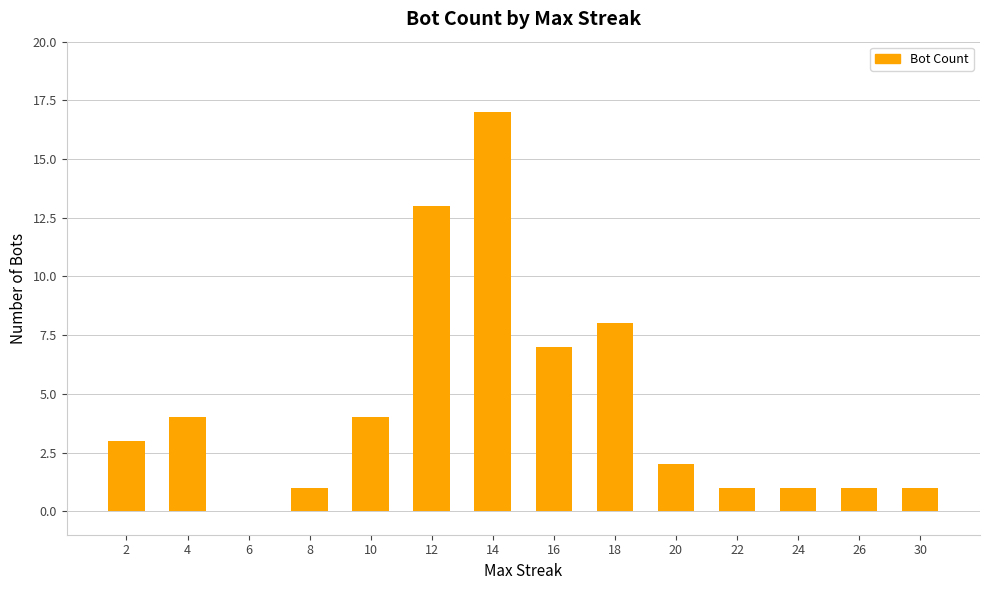

Reading right to left, transcribe all the data shown in this chart.

30=1	26=1	24=1	22=1	20=2	18=8	16=7	14=17	12=13	10=4	8=1	6=0	4=4	2=3